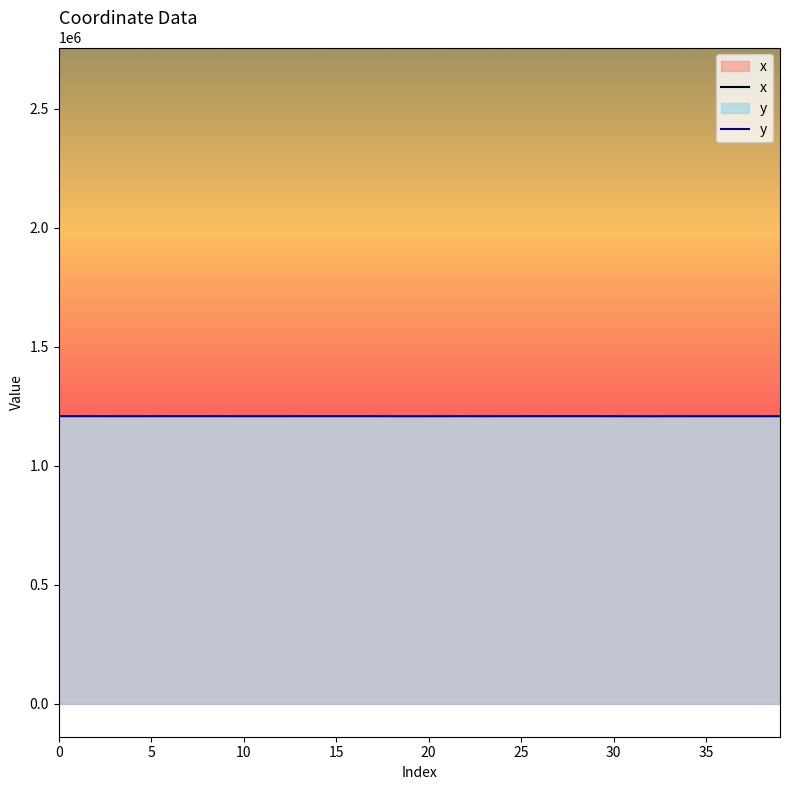

Which series changed the most between 26 and 27?

y